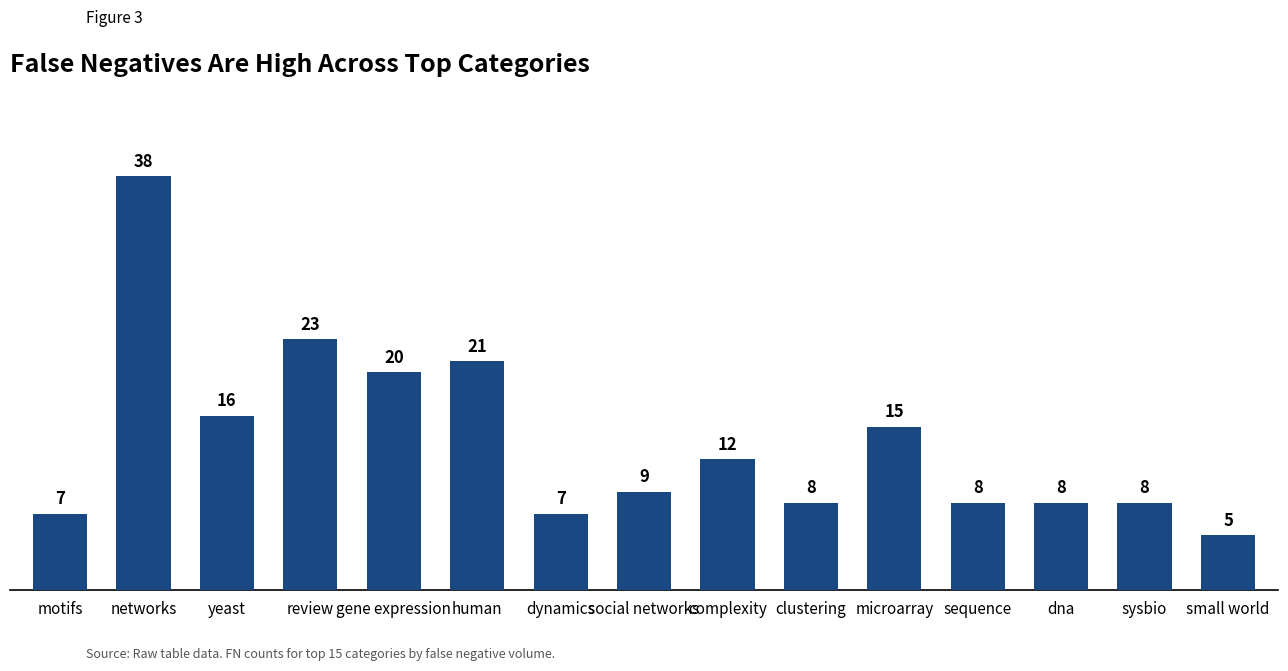

True or false: the data shows 8 at sequence.

True